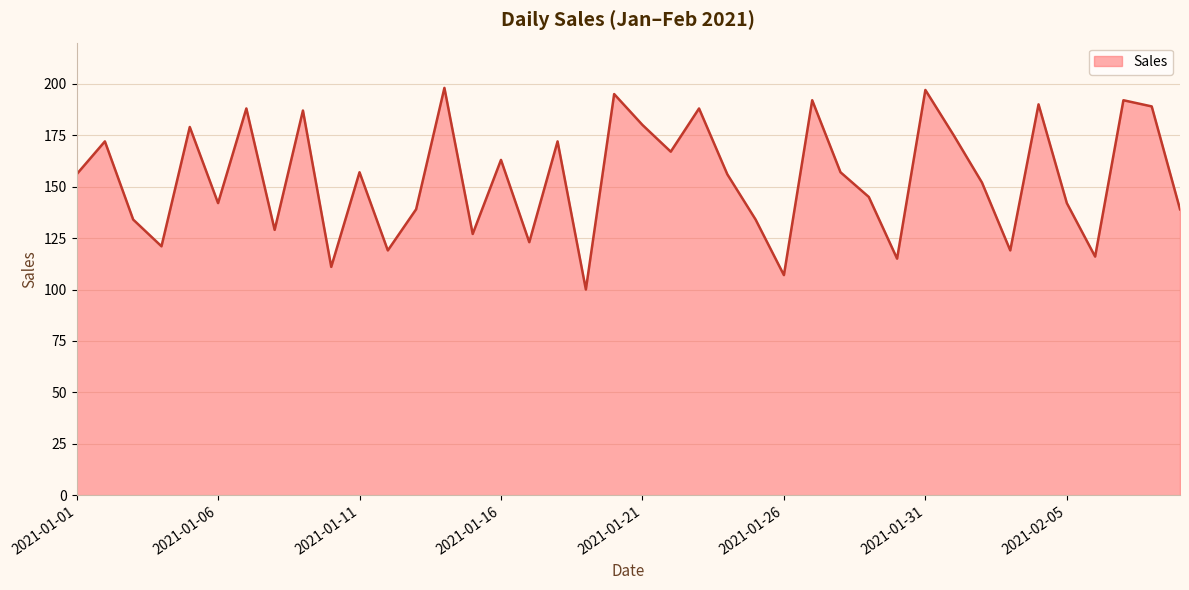

Reading left to right, transcribe all the data shown in this chart.

156	172	134	121	179	142	188	129	187	111	157	119	139	198	127	163	123	172	100	195	180	167	188	156	134	107	192	157	145	115	197	175	152	119	190	142	116	192	189	139